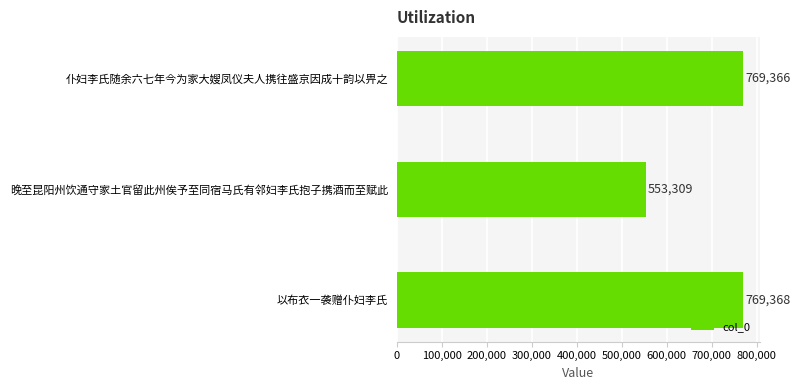

How many bars are there in total?

3